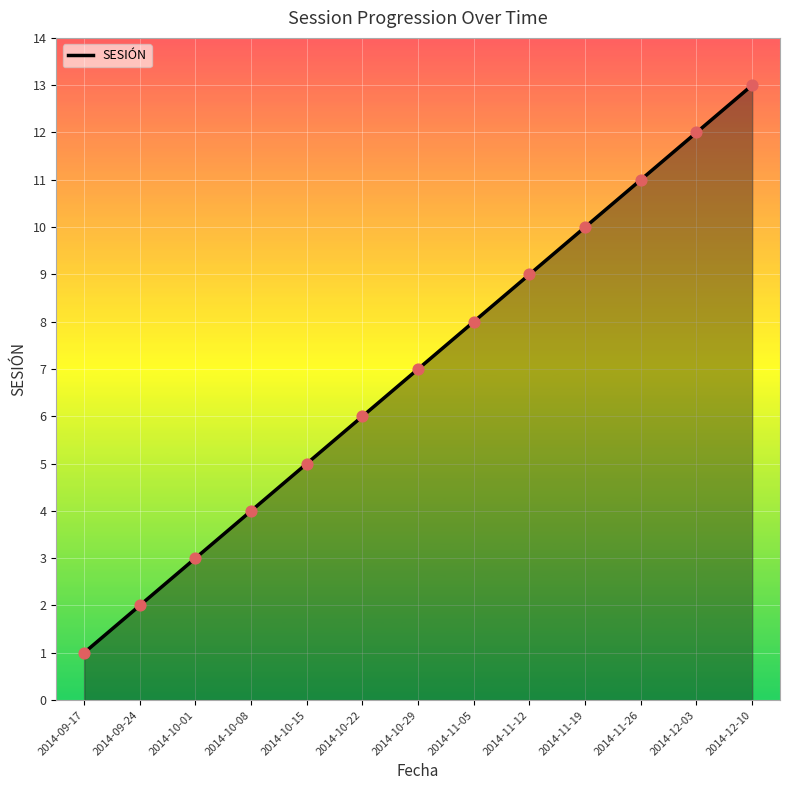

What is the change in value from 2014-11-05 to 2014-11-26?

+3